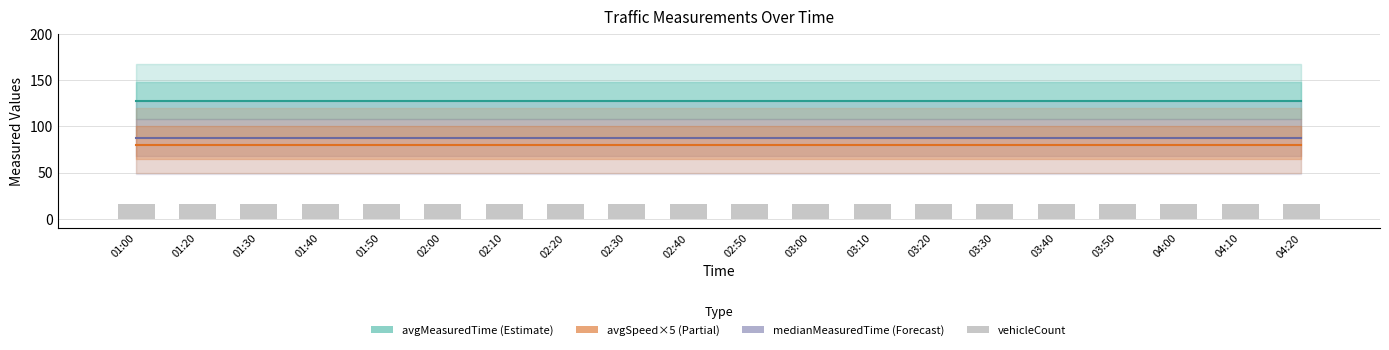

What is the spread (max minus min) of values at 03:00?

112